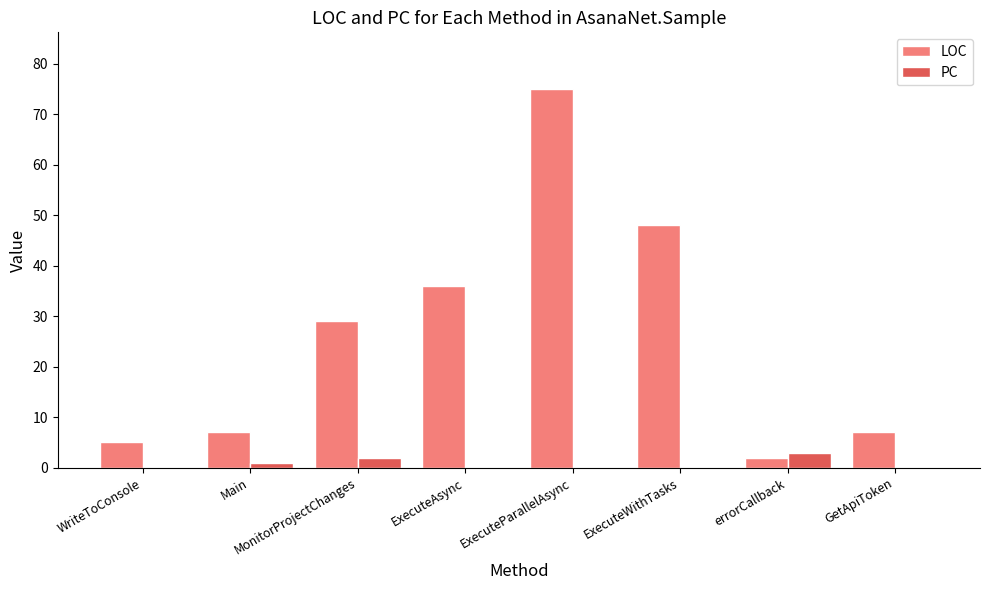

How many distinct data groups are displayed?

2